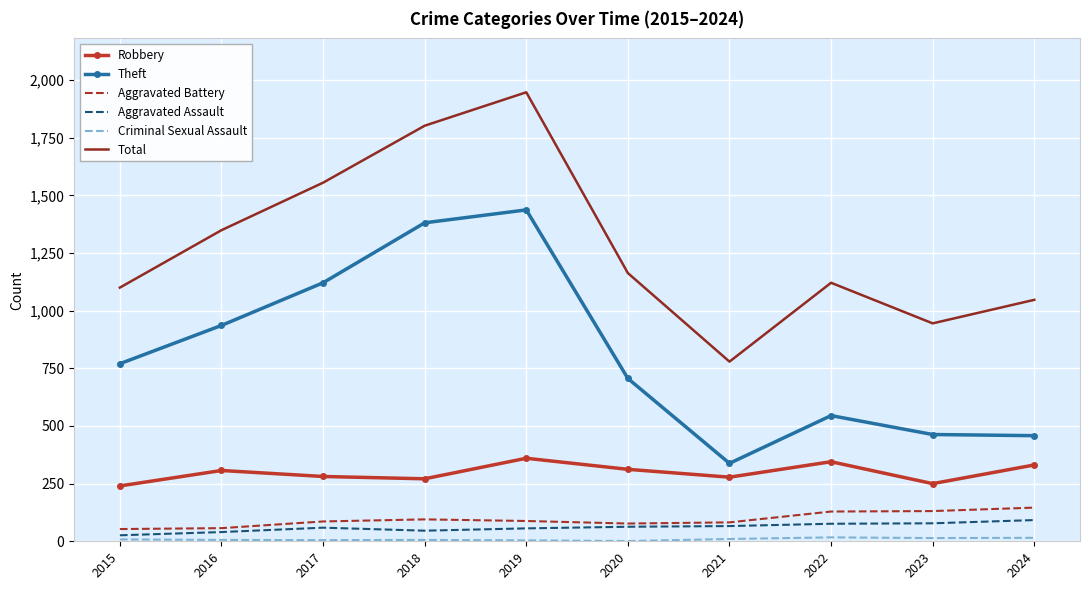

Which series has the largest range (max minus min)?

Total